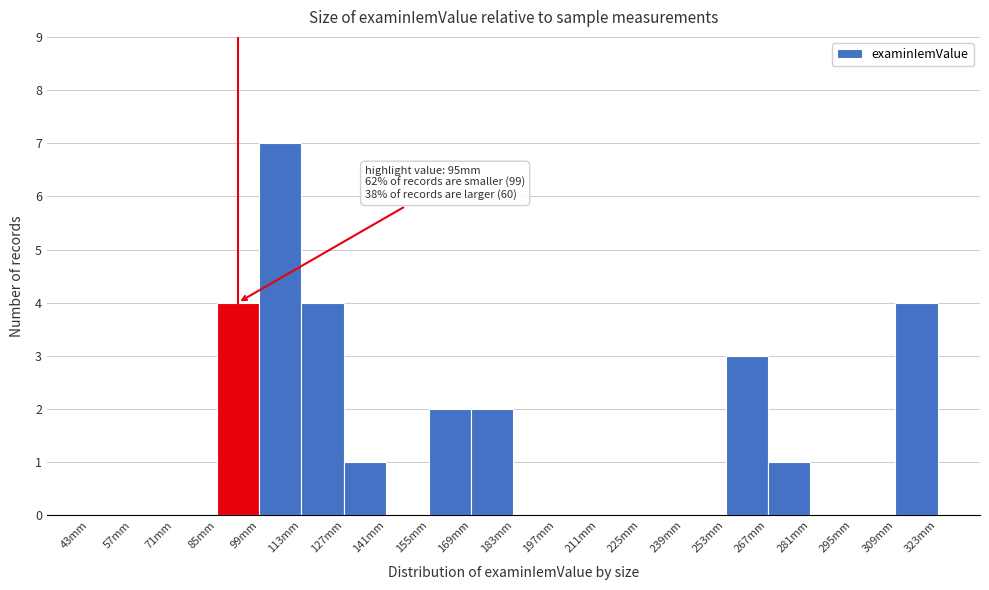

Which range on the x-axis has the tallest bar?

99 to 113